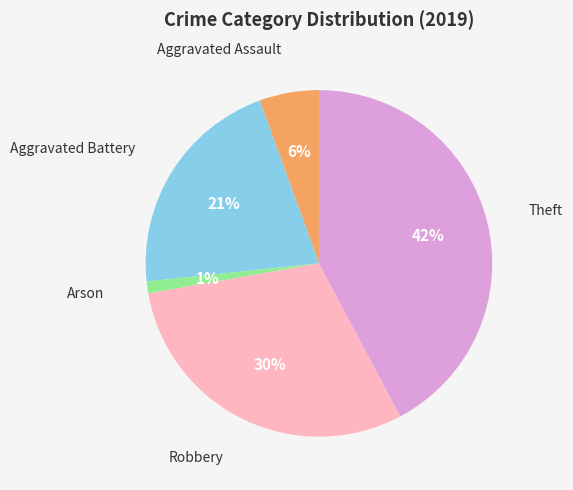

Does any single category account for the majority?

No